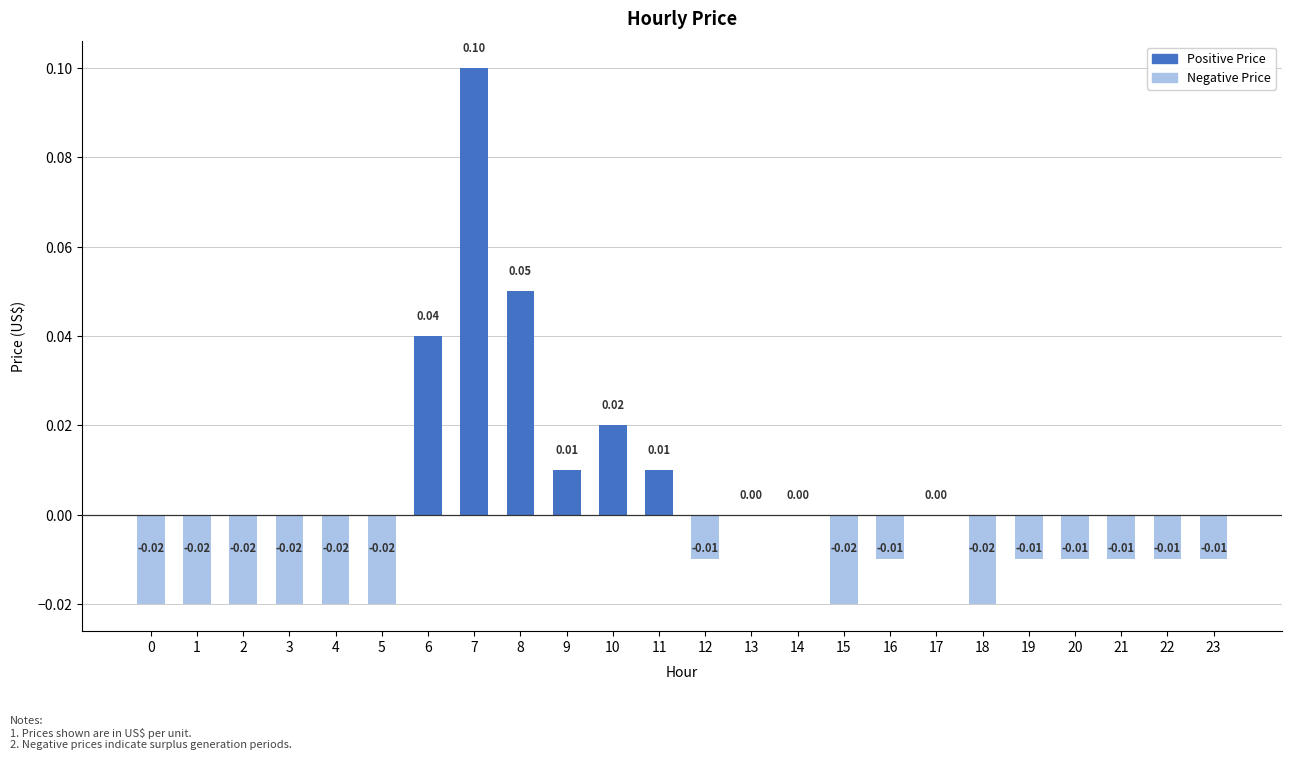

Which has a higher value, 11 or 5?

11